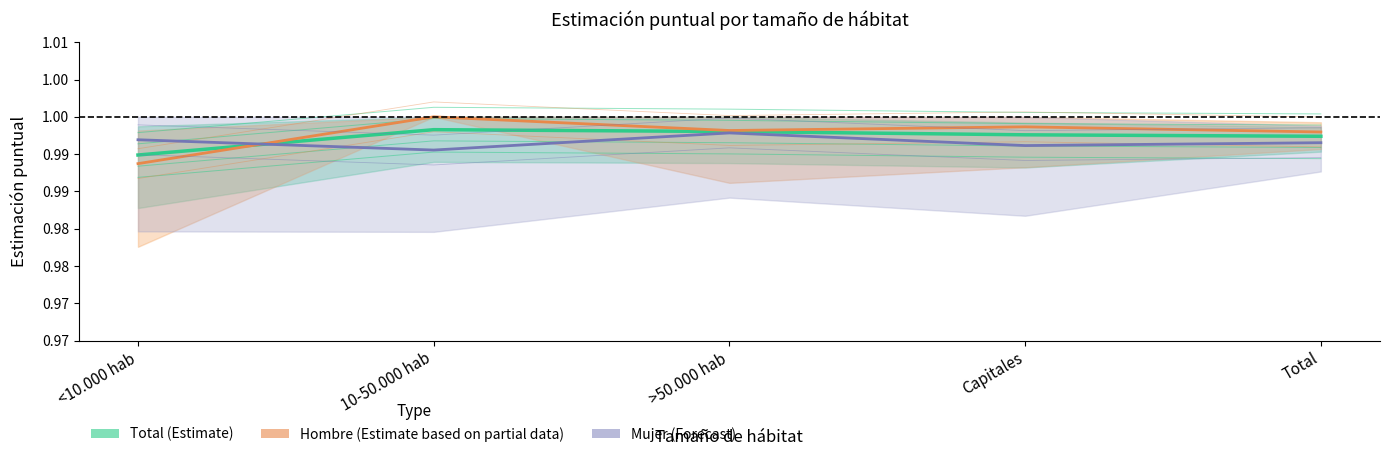

The Hombre series shows 0.3 at <10.000 hab. True or false?

False